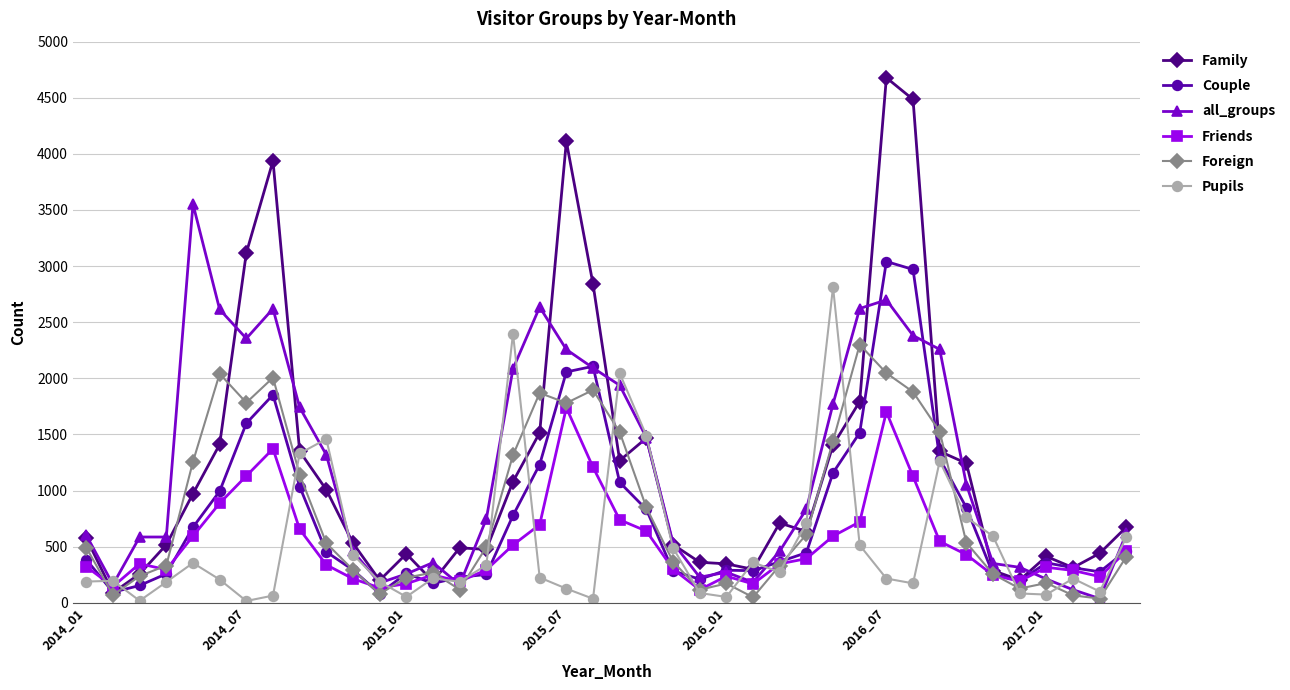

True or false: Friends has more than 0 points higher than both neighbors.

True